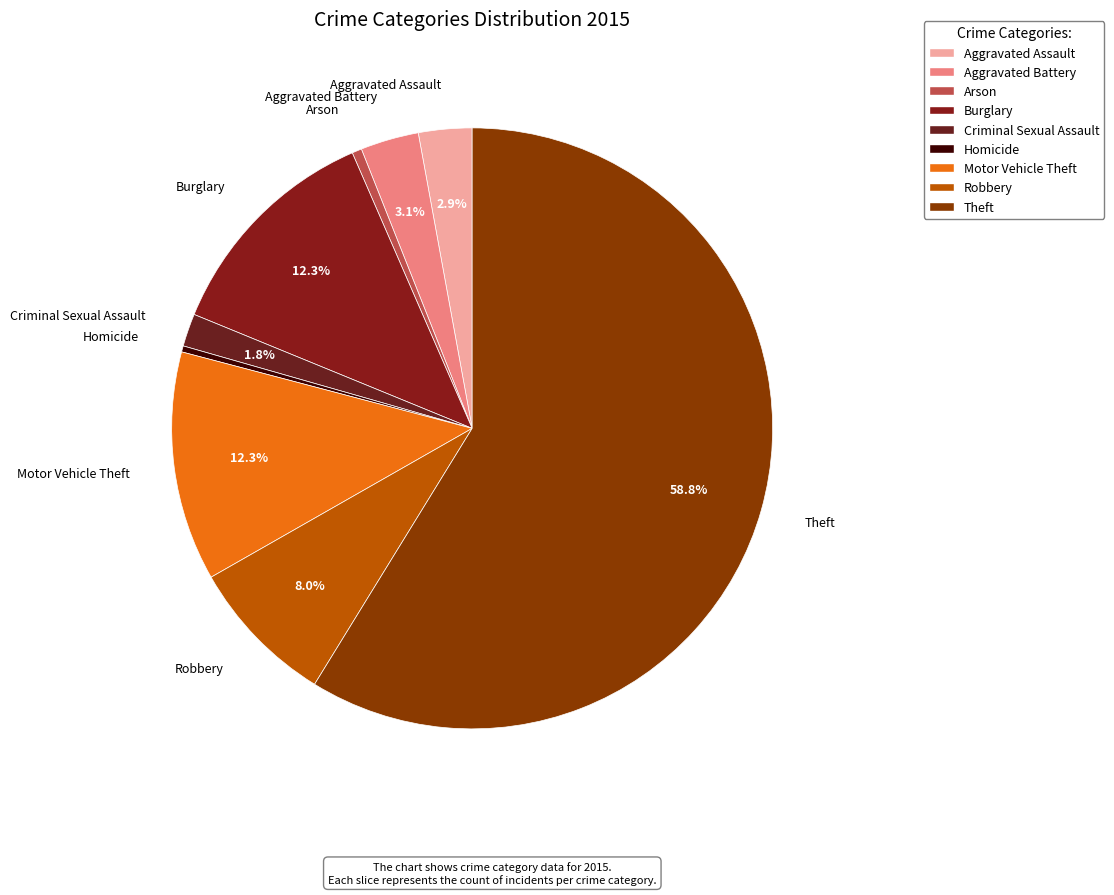

Do Criminal Sexual Assault and Burglary together represent more than half of the pie?

No